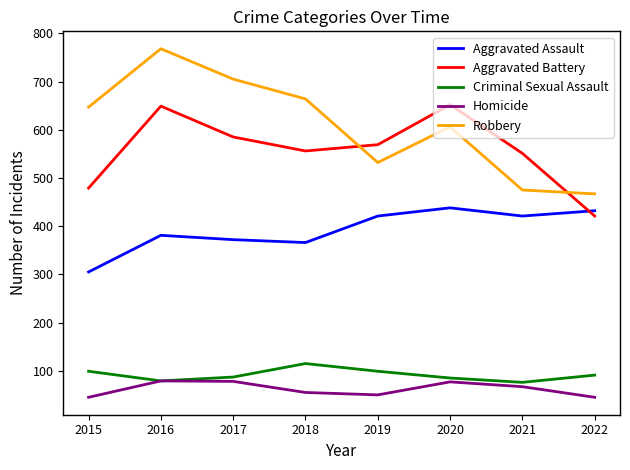

List the series in order of their peak value, lowest first.

Homicide, Criminal Sexual Assault, Aggravated Assault, Aggravated Battery, Robbery